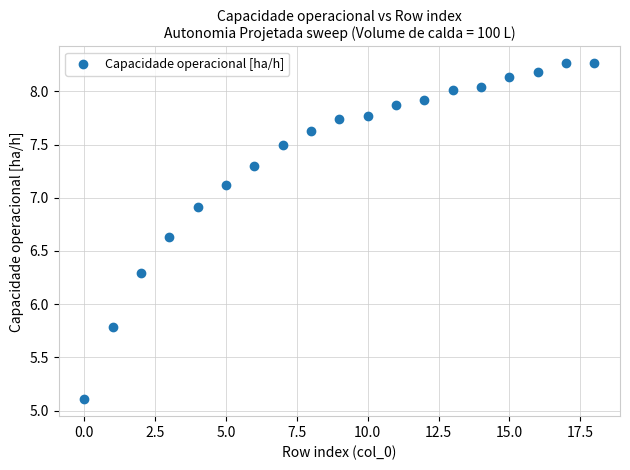

What Y value in the scatter plot is closest to 6?

5.8